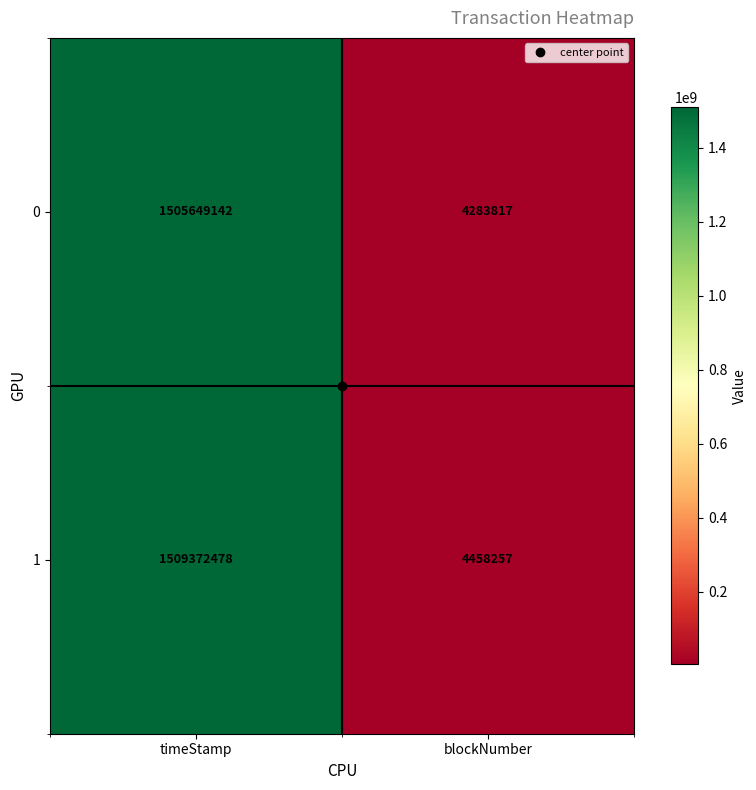

What is the difference between the maximum and minimum values in the 1 series?

1504914221